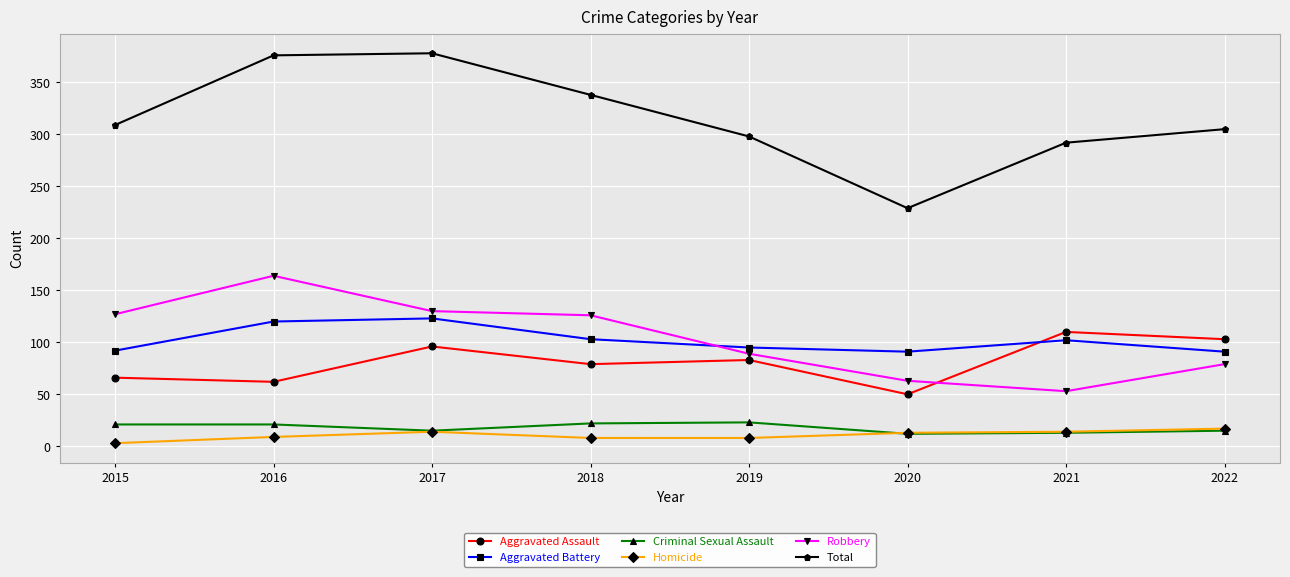

How many data points does each series have?

8